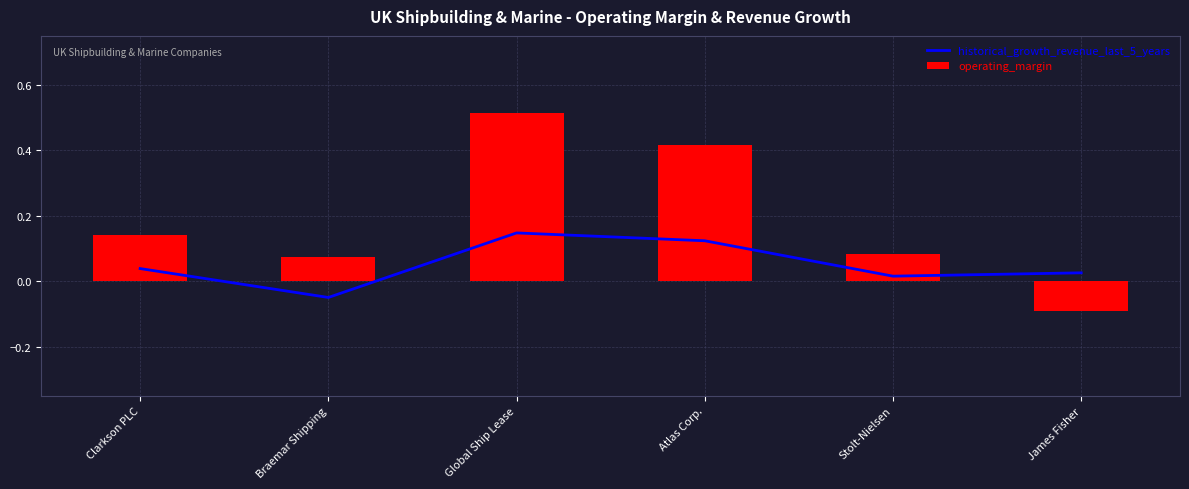

What is the total value across all series at Stolt-Nielsen?

0.1